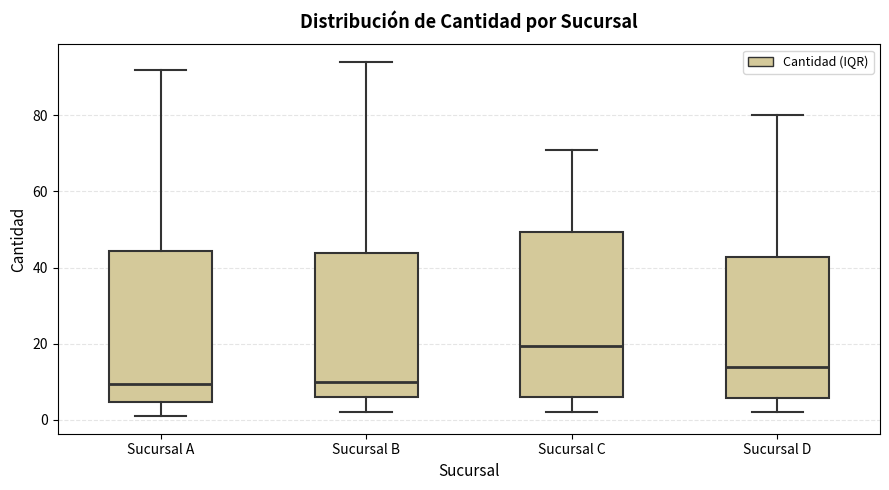

Reading left to right, transcribe this box plot: for each box, give where its median line is, the range the box spans, and where its two whiskers end, as read against the y-axis. The values are not printed on the chart, so give them approximately, as read against the axis.

Sucursal A: median 10, box 4 to 44, whiskers 2 to 92
Sucursal B: median 10, box 6 to 44, whiskers 2 to 94
Sucursal C: median 20, box 6 to 50, whiskers 2 to 72
Sucursal D: median 14, box 6 to 42, whiskers 2 to 80